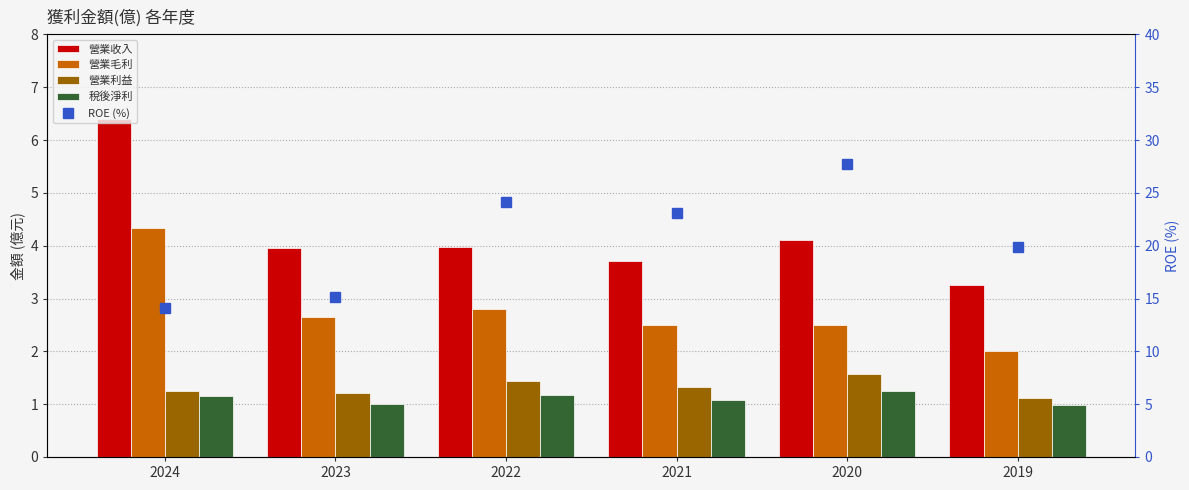

Which has a higher value, 2022 or 2023?

2022